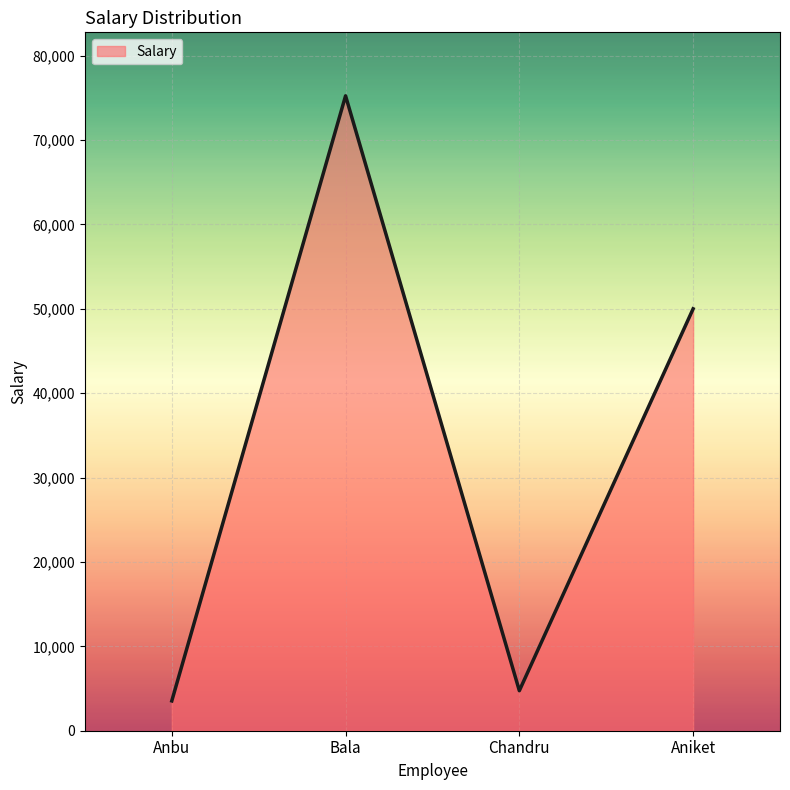

Where is the first local minimum?

Chandru